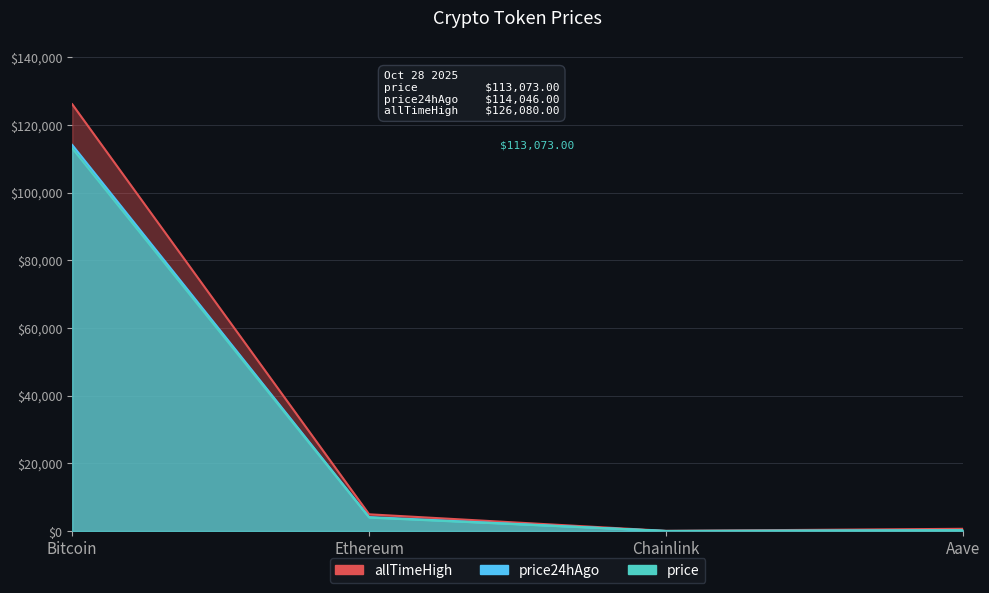

True or false: allTimeHigh and price24hAgo intersect in this chart.

False